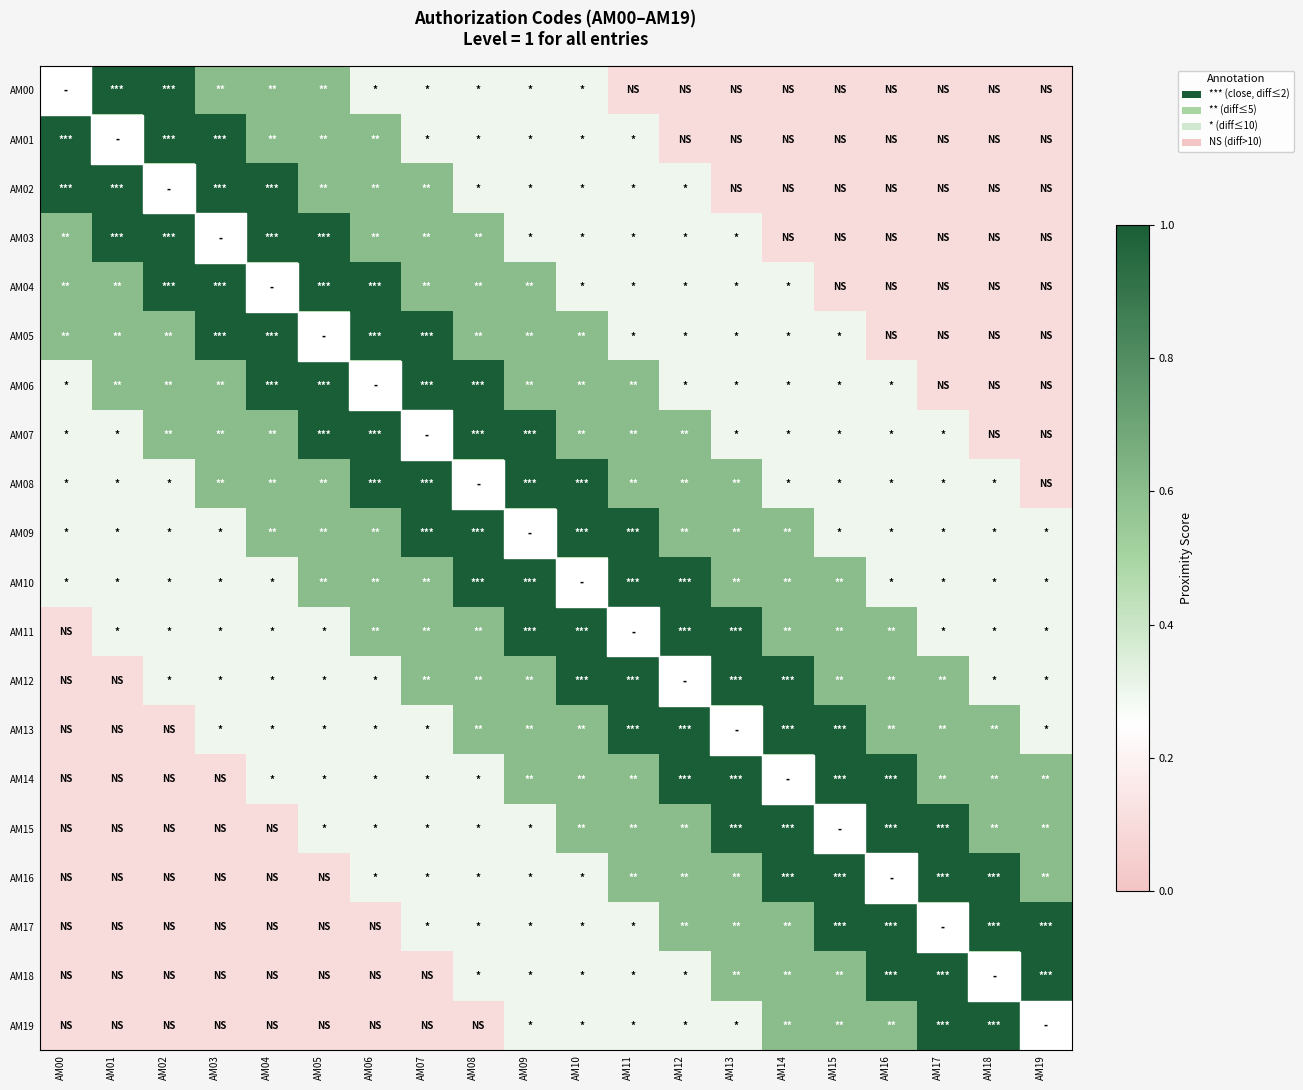

What is the total value across all series at AM16?

9.0